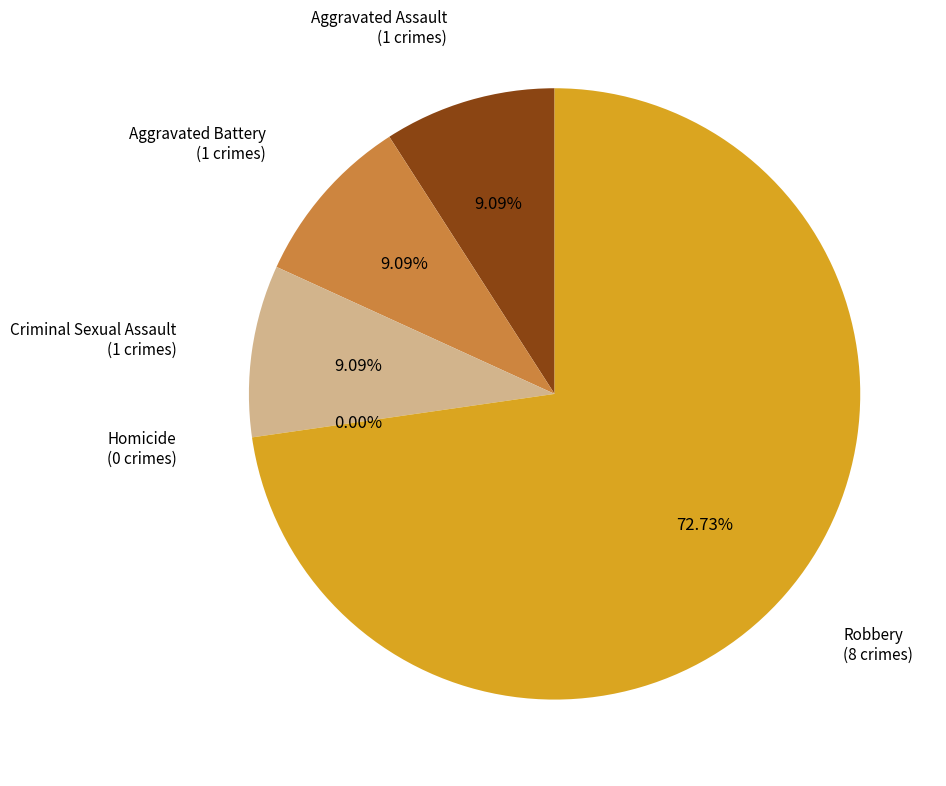

What is the largest slice in the pie chart?

Robbery